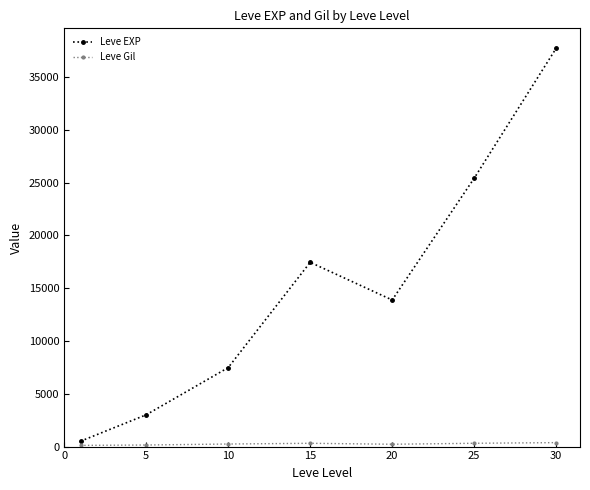

Which series has the largest range (max minus min)?

Leve EXP